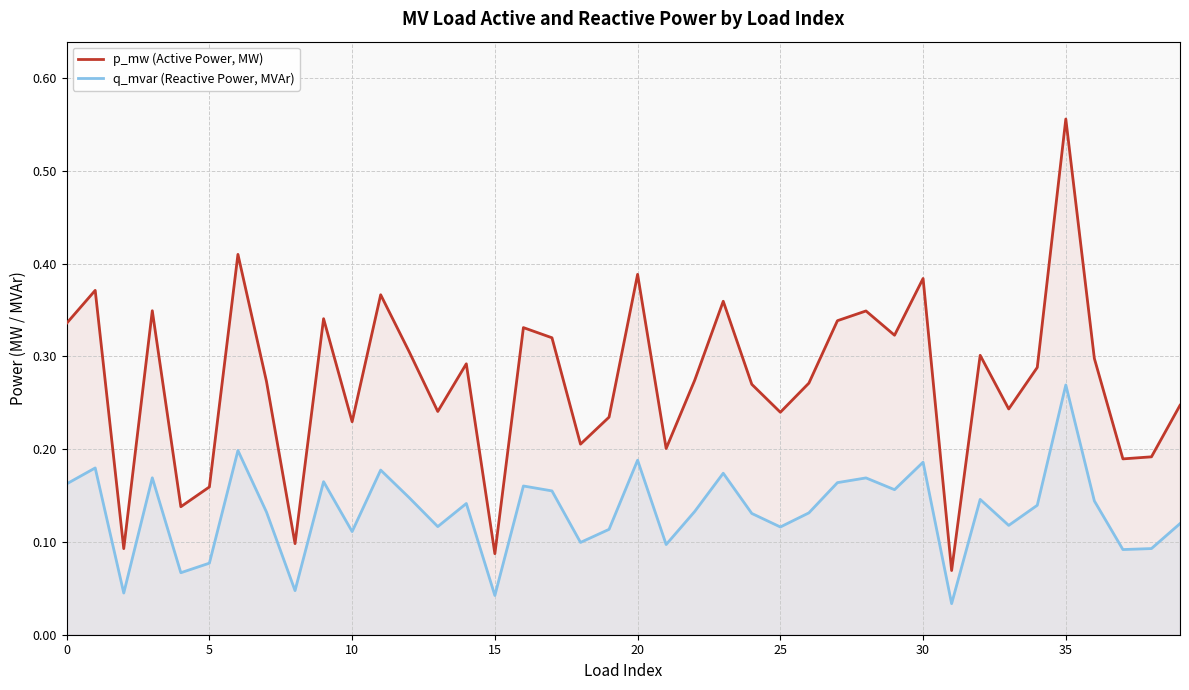

Is the value of p_mw (Active Power, MW) at 12 greater than the value of q_mvar (Reactive Power, MVAr) at 24?

Yes